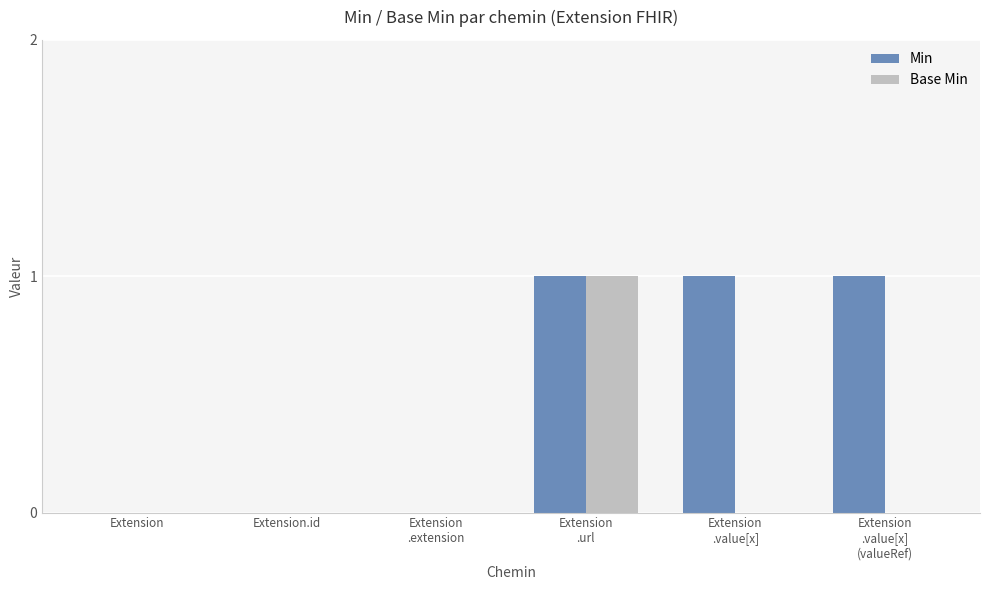

The value of Min at Extension.id is 1. True or false?

False